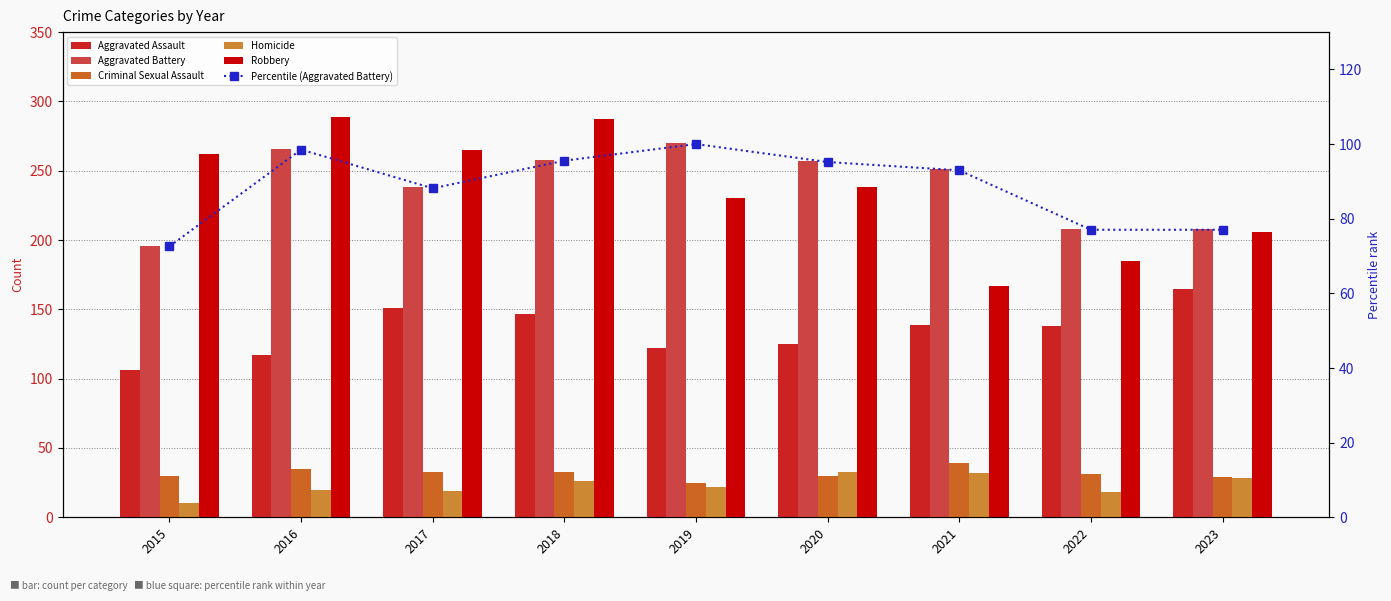

Does the chart contain any negative values?

No